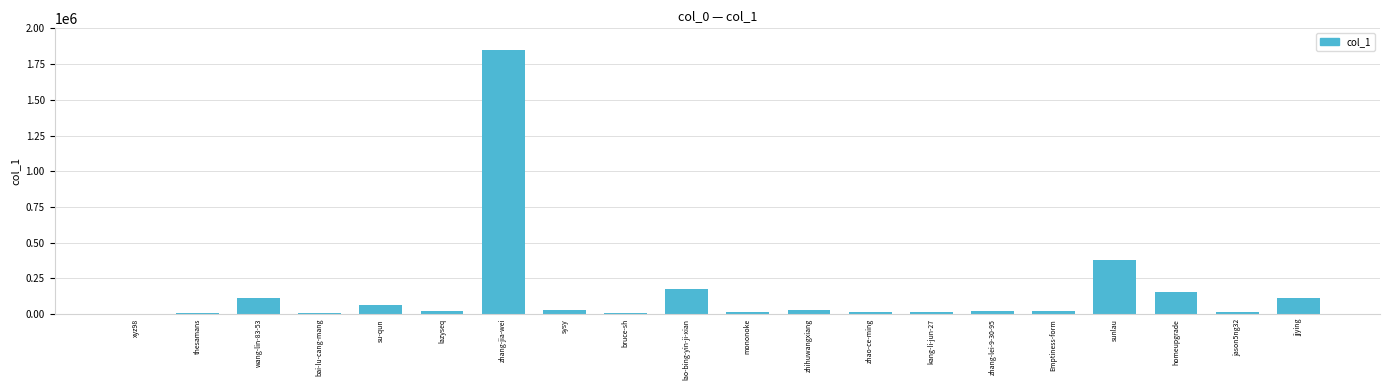

What is the greatest value displayed?

1849075